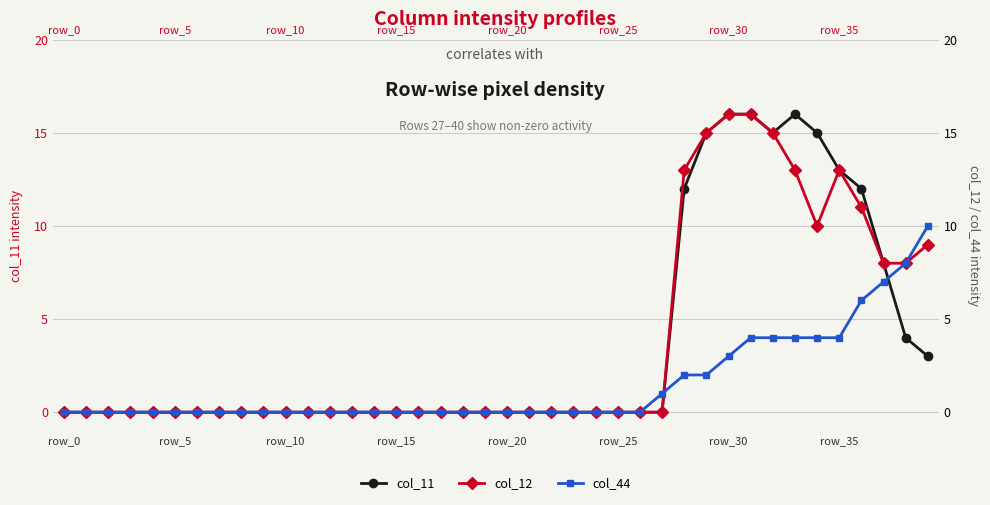

The col_11 series shows 0 at 22. True or false?

True